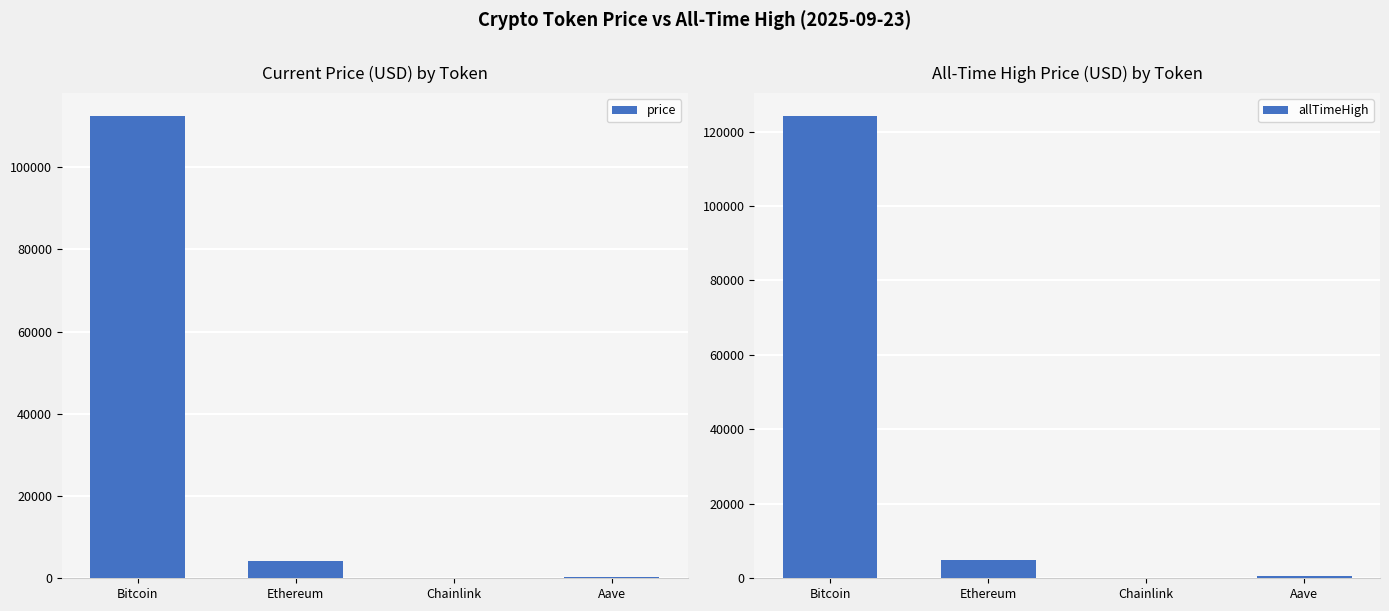

Between Bitcoin and Aave, which is larger?

Bitcoin